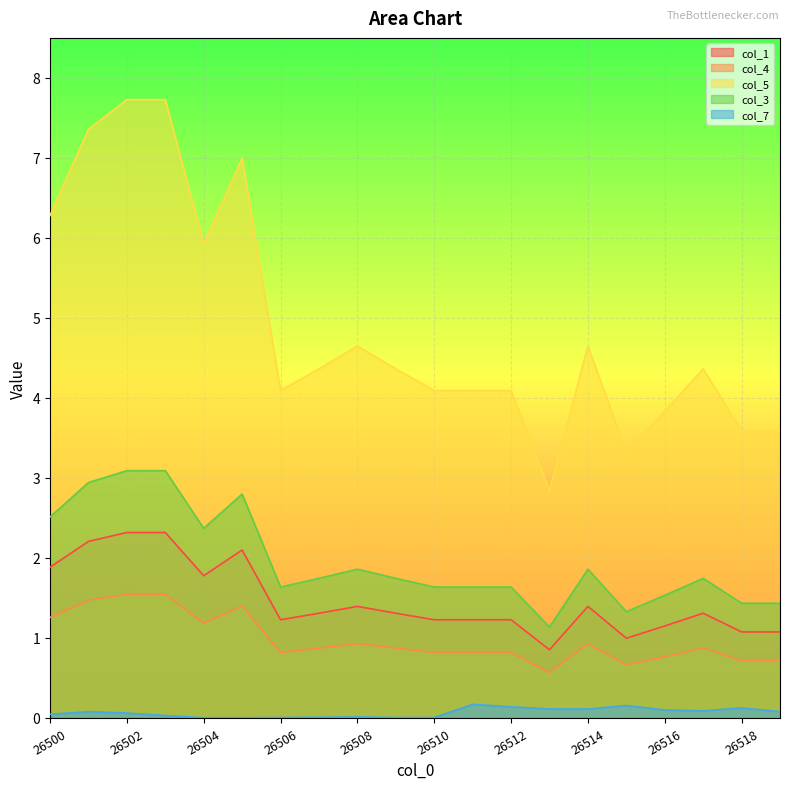

How many data points in col_1 are less than 1?

2